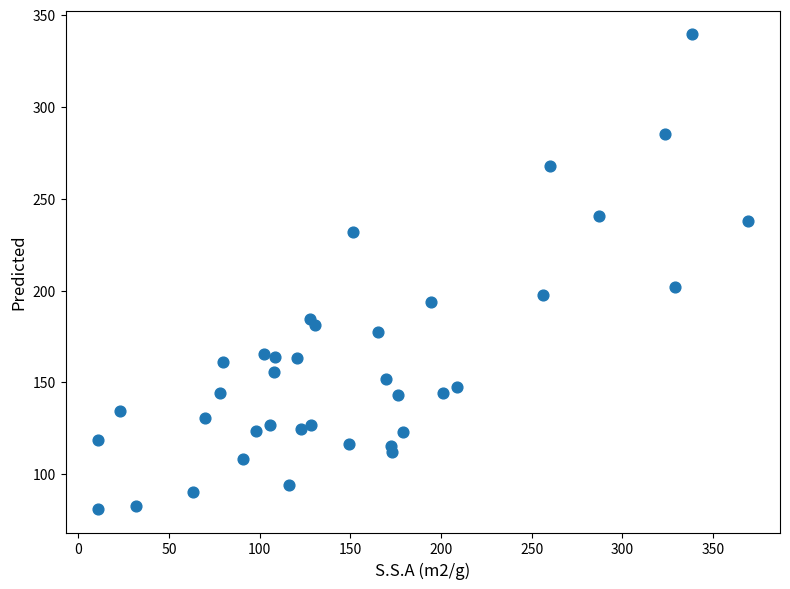

What is the range of Y values (max minus min)?

258.3